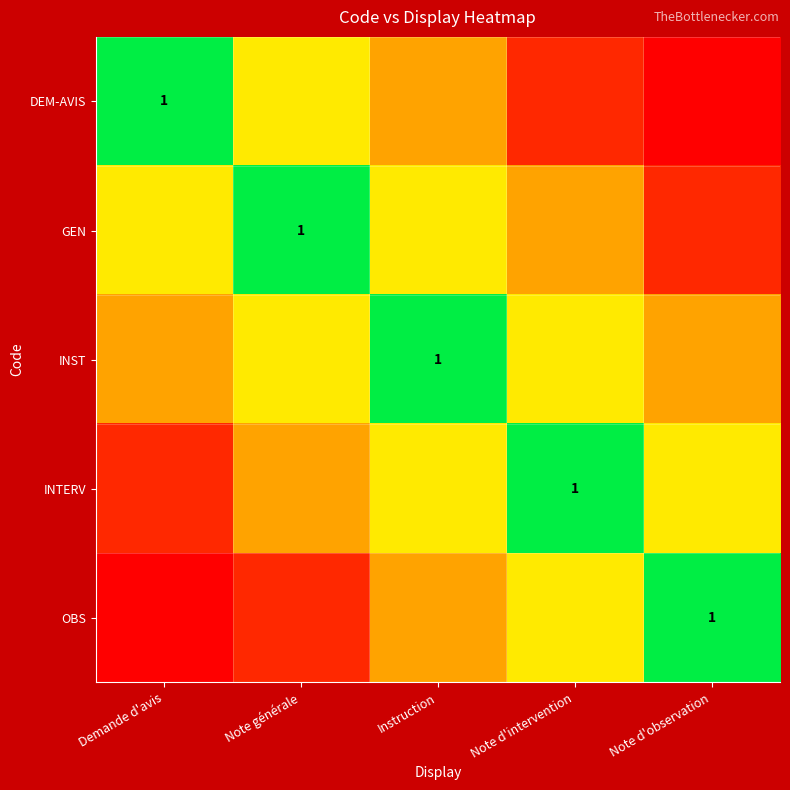

What is the difference between the INST values at Note d'observation and Note d'intervention?

0.2